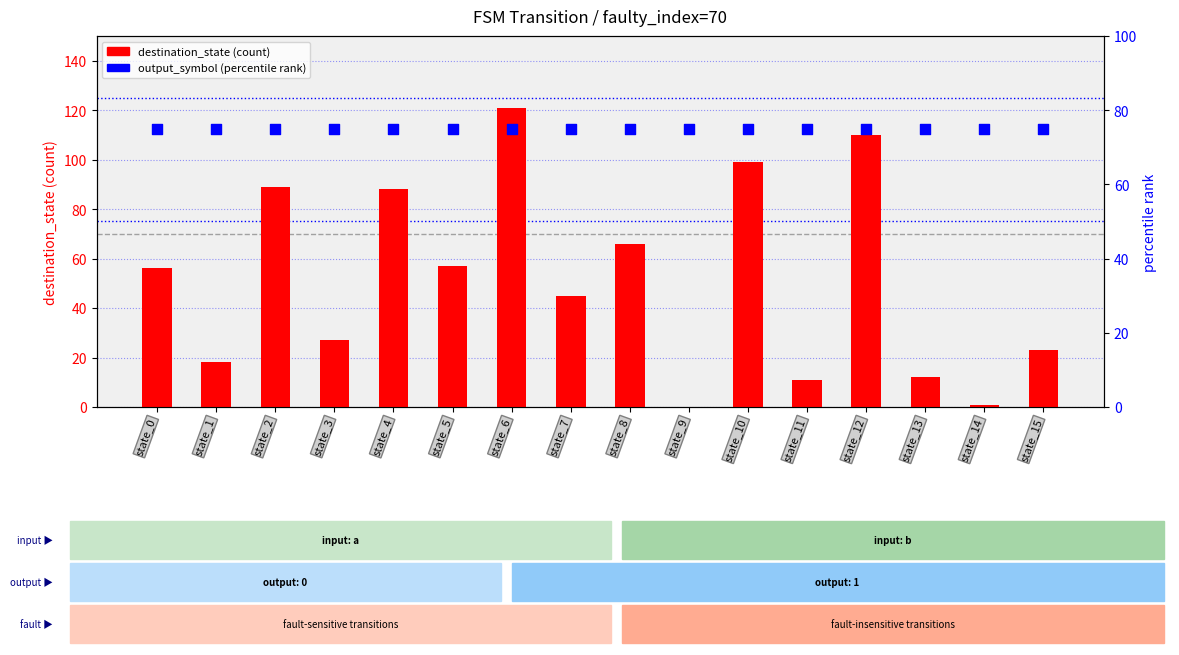

Is the value of destination_state at state_5 greater than the value of output_symbol (percentile rank) at state_8?

No